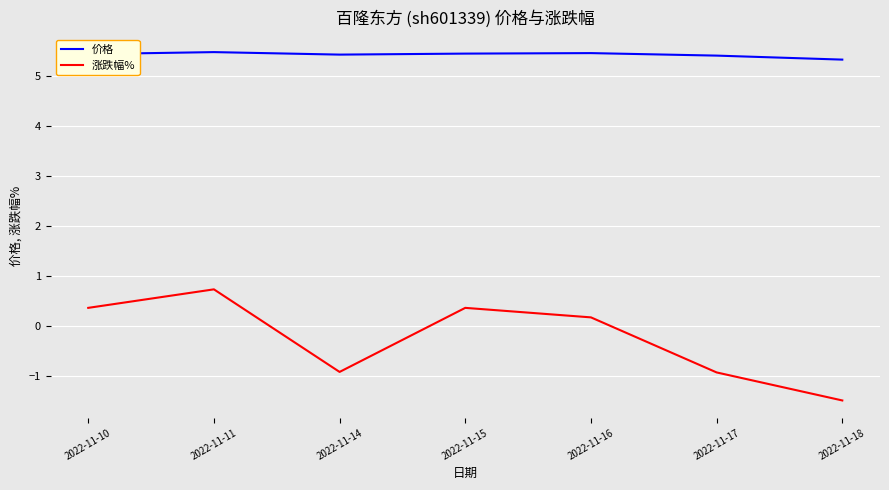

True or false: 价格 and 涨跌幅% intersect in this chart.

False